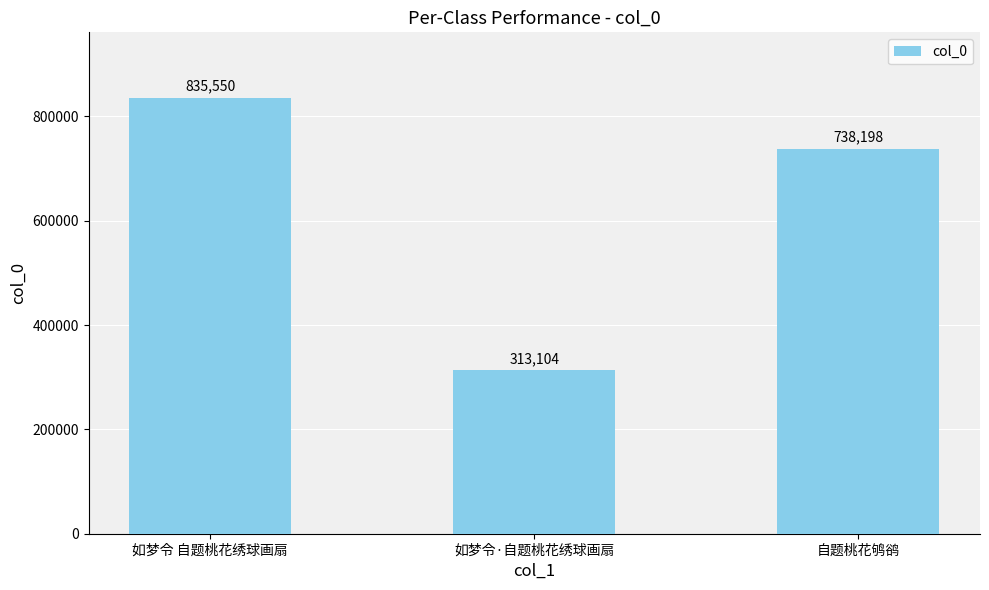

Reading right to left, transcribe all the data shown in this chart.

738198	313104	835550